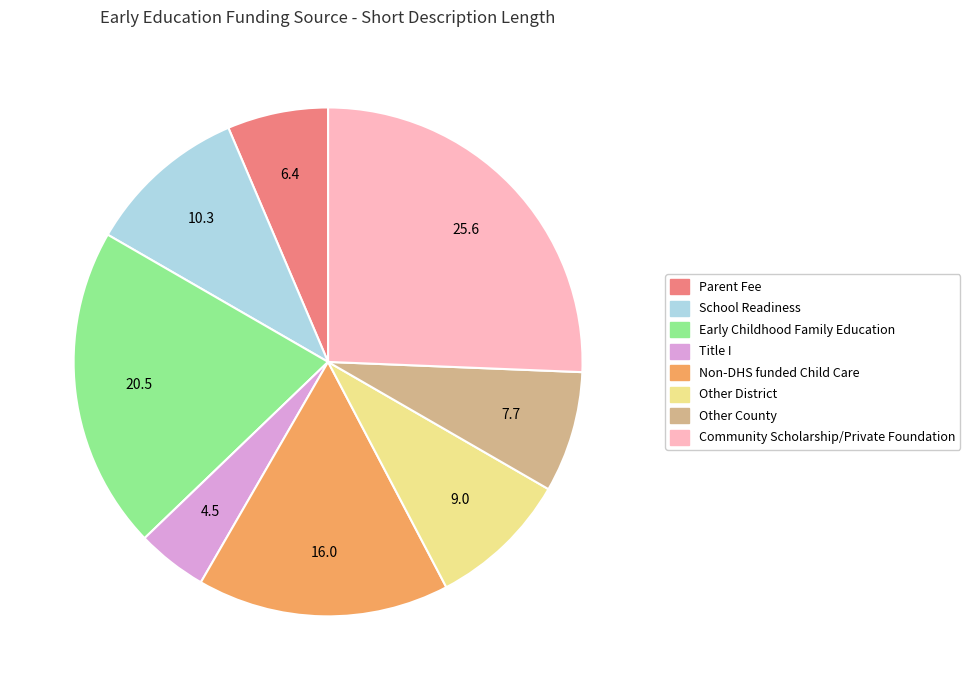

Which has a higher value, Community Scholarship/Private Foundation or Early Childhood Family Education?

Community Scholarship/Private Foundation